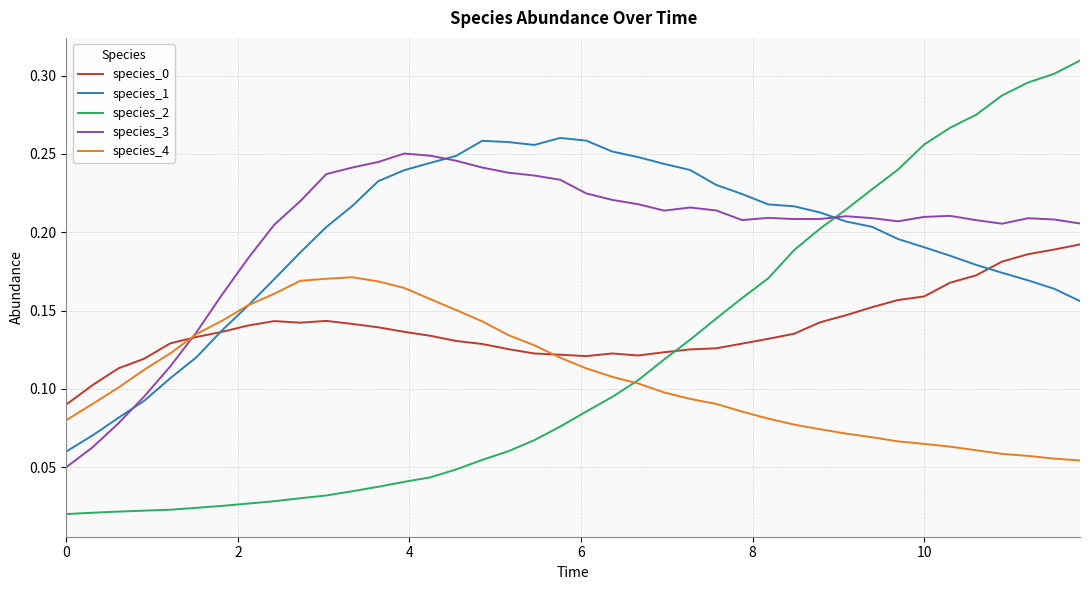

After their last crossing, which series has the higher values: species_1 or species_2?

species_2